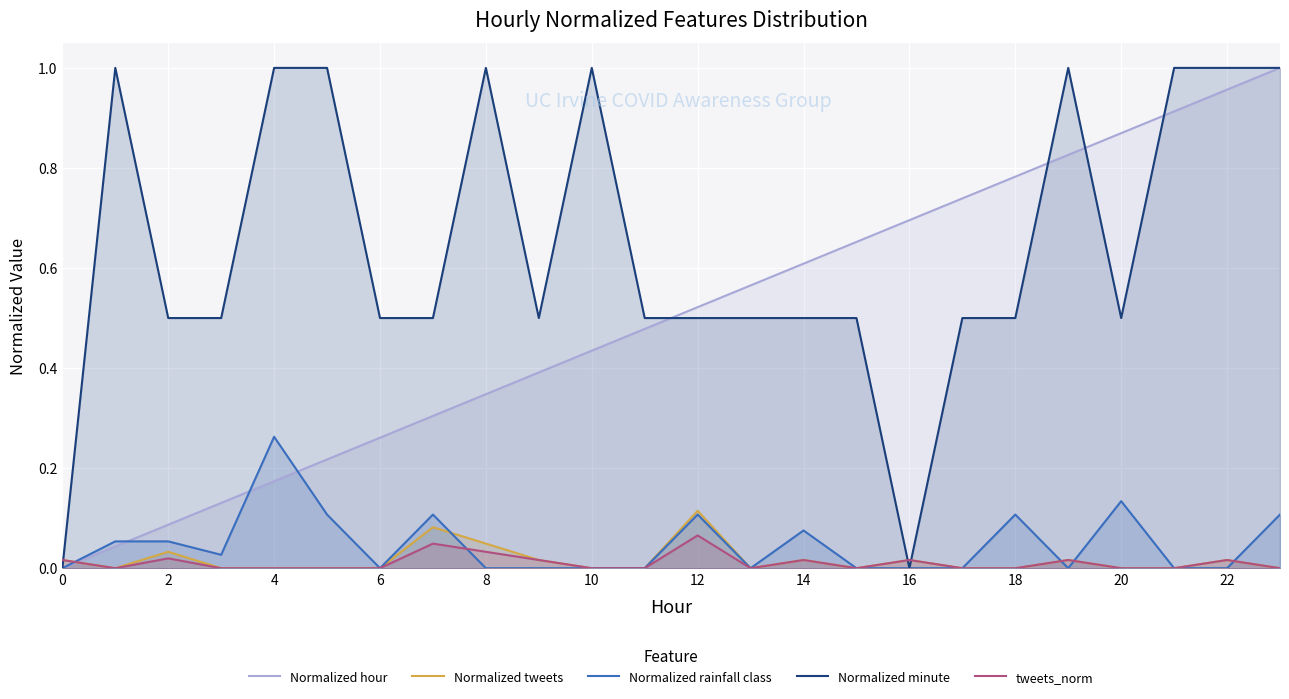

Is it true that tweets_norm equals 0.1 at 12?

True